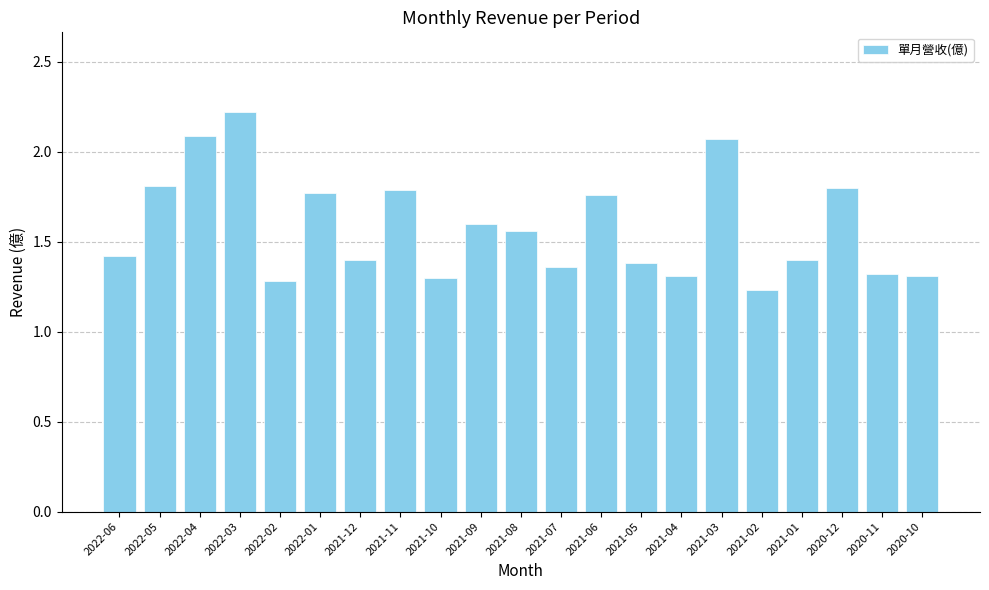

The value at 2020-11 is 1.3. True or false?

True